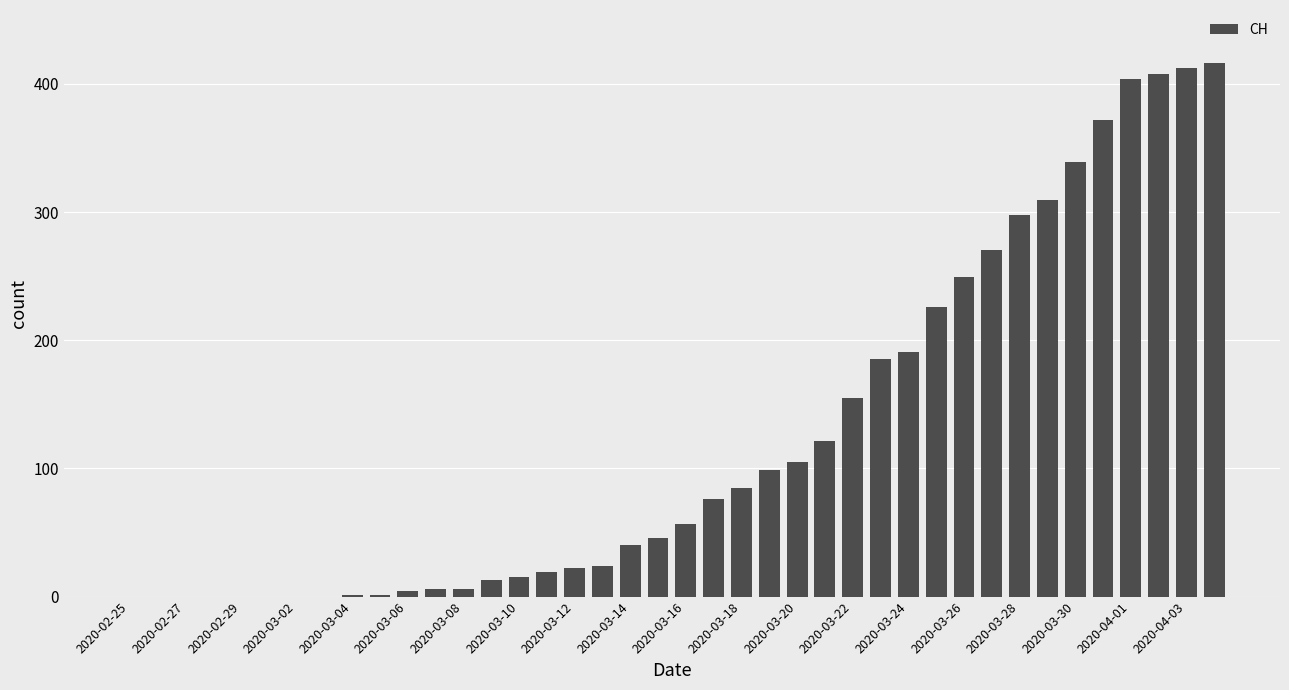

What is the sum of all values?

4974